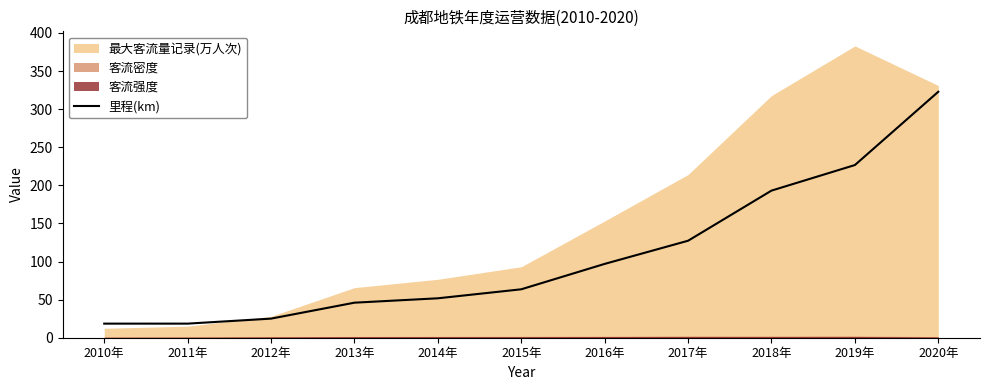

Between 2017年 and 2013年, which is larger?

2017年